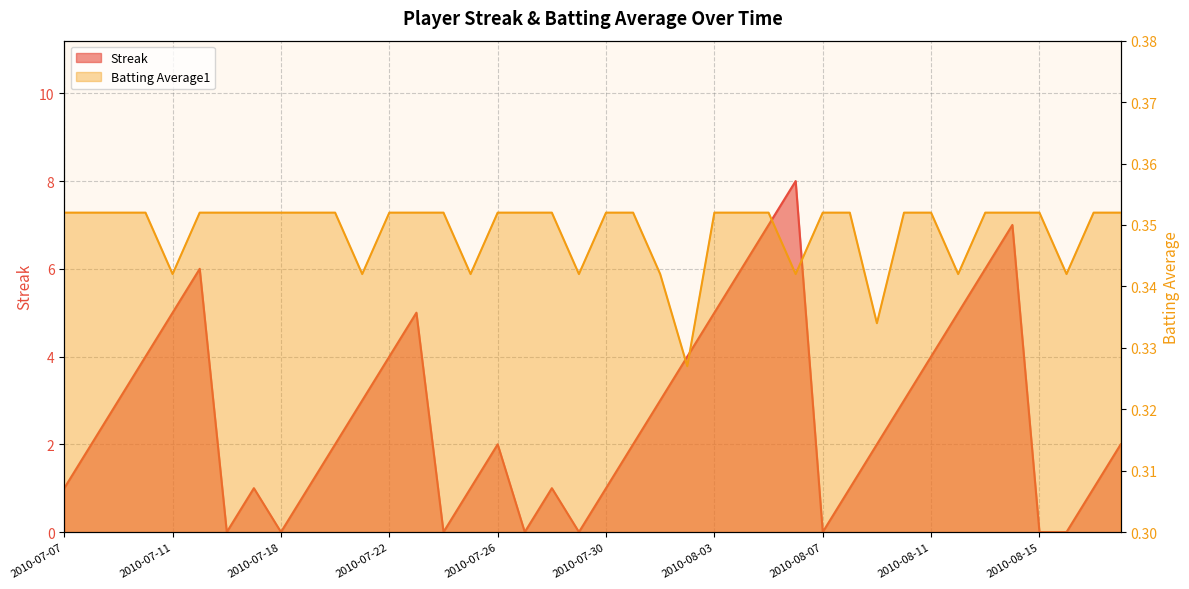

What is the label of the 1st point from the left?

2010-07-07